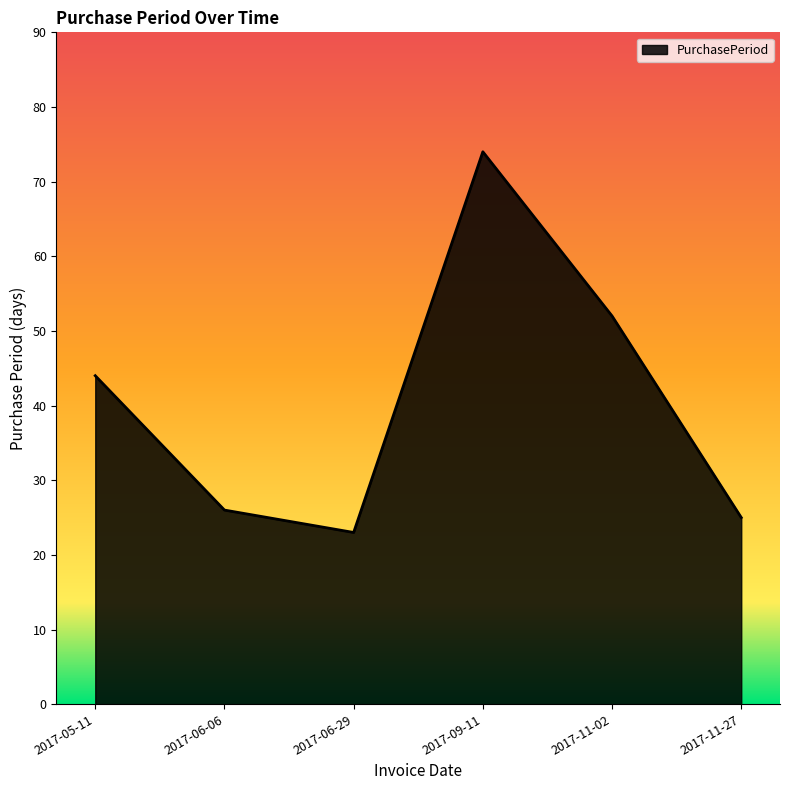

The chart shows a value of 23 at 2017-06-29. True or false?

True